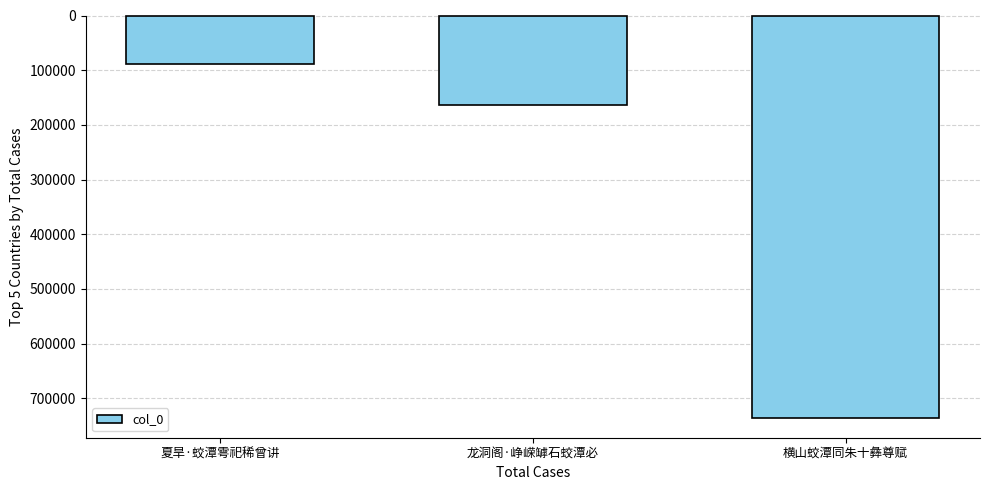

Rank the categories by value from lowest to highest.

夏旱·蛟潭雩祀稀曾讲, 龙洞阁·峥嵘罅石蛟潭必, 横山蛟潭同朱十彝尊赋